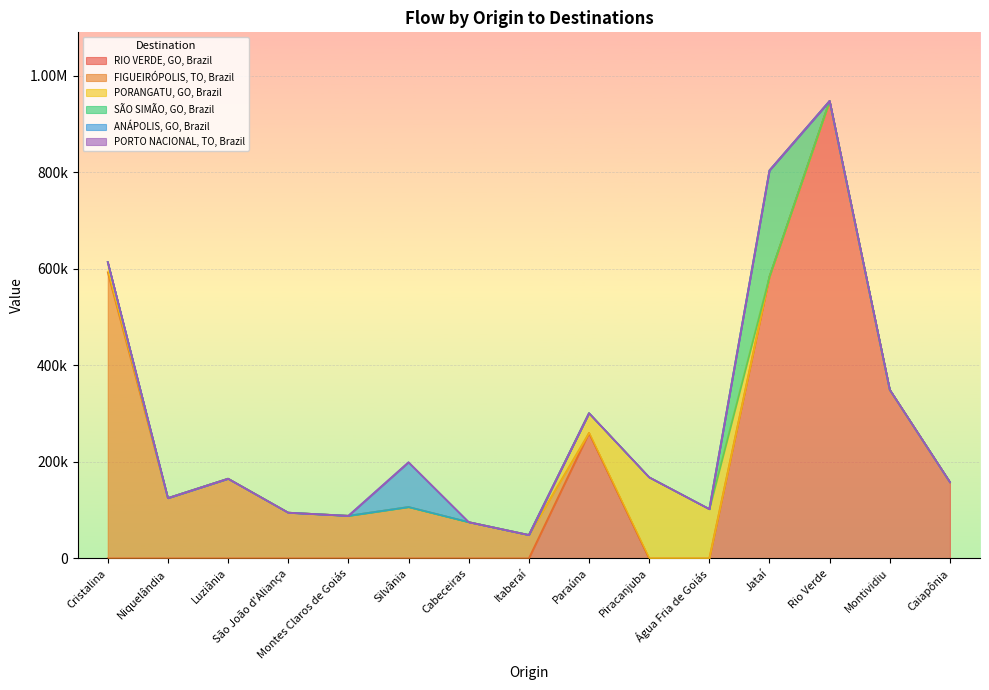

What is the maximum value shown in the chart?

947522.4